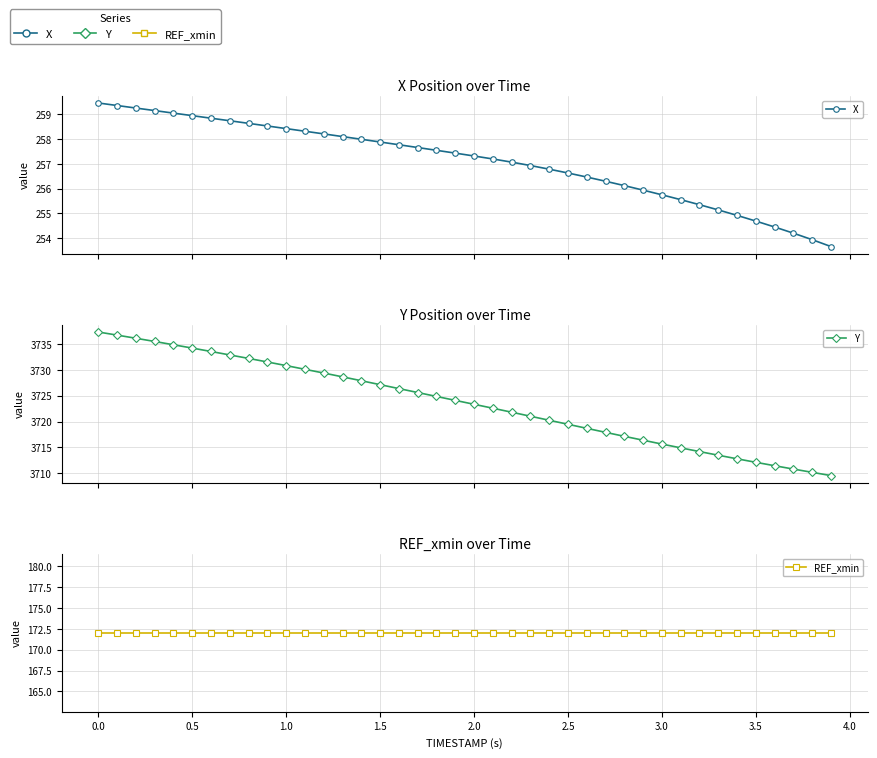

Which series has the widest spread of values?

Y